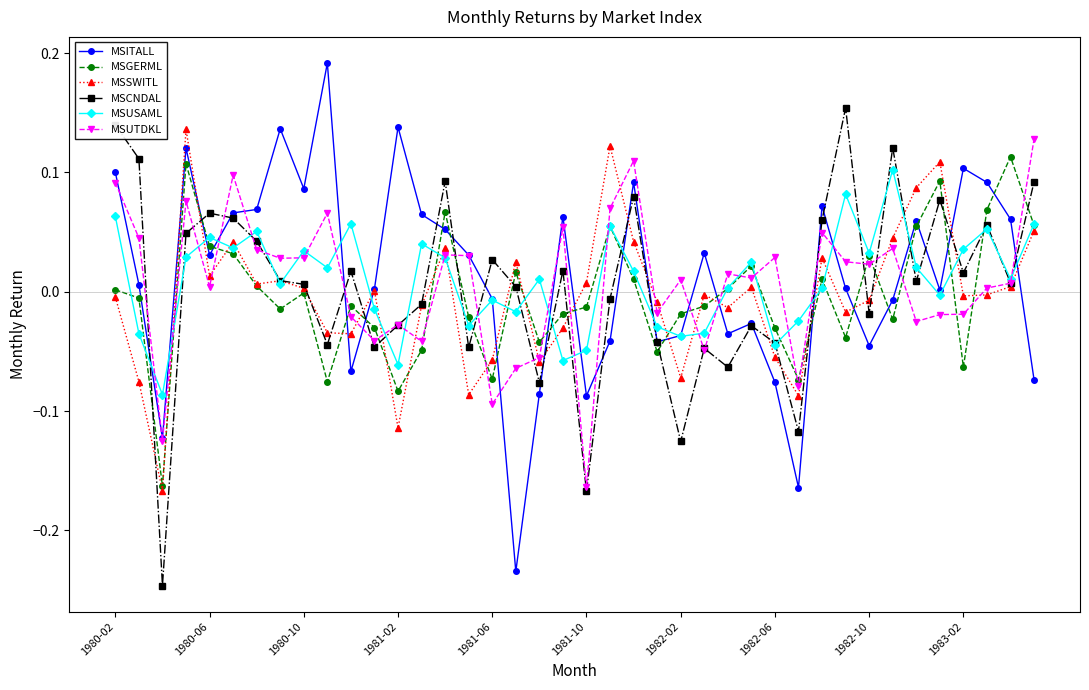

True or false: MSITALL has more than 2 points higher than both neighbors.

True